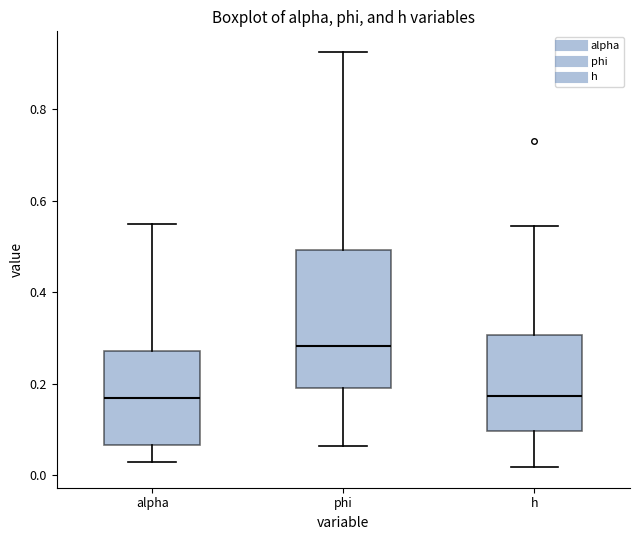

Where does the median line of the box for phi sit on the y-axis? The values are not printed on the chart, so give them approximately, as read against the axis.

0.28